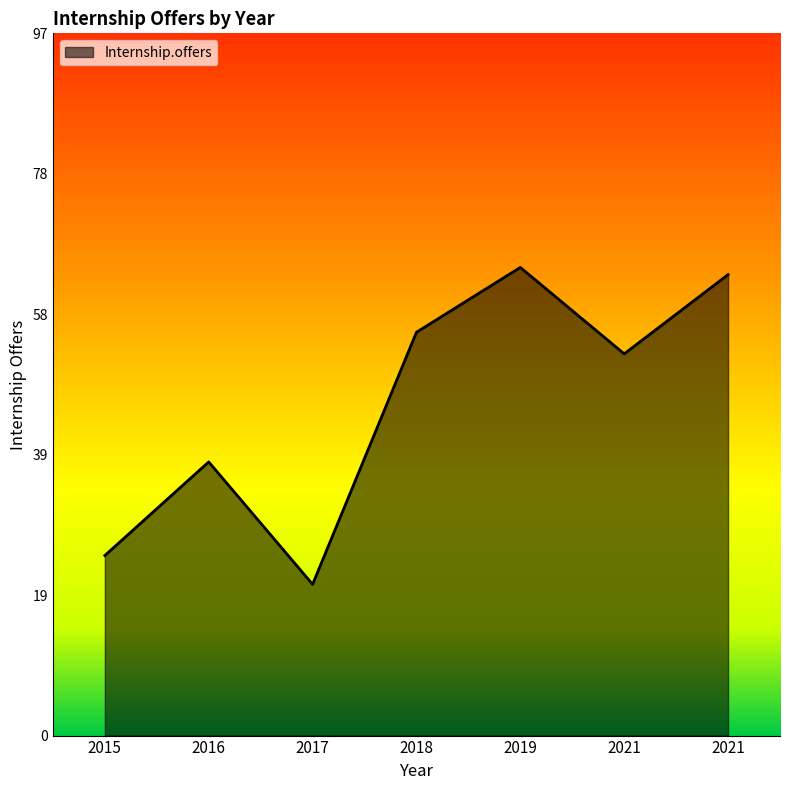

Approximately how many times larger is the value at 2021 compared to 2016?

1.7